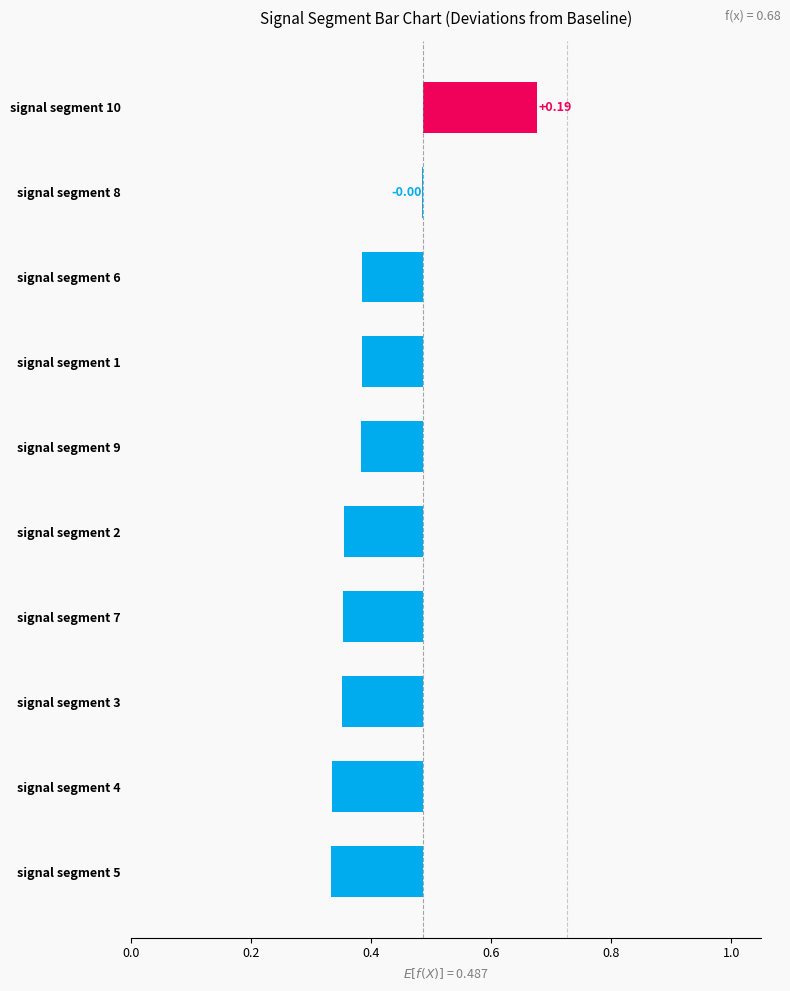

Where is the data nearest to the value 0?

signal segment 8